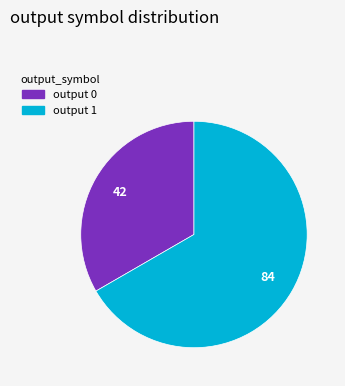

Is there any slice that represents more than half of the pie?

Yes